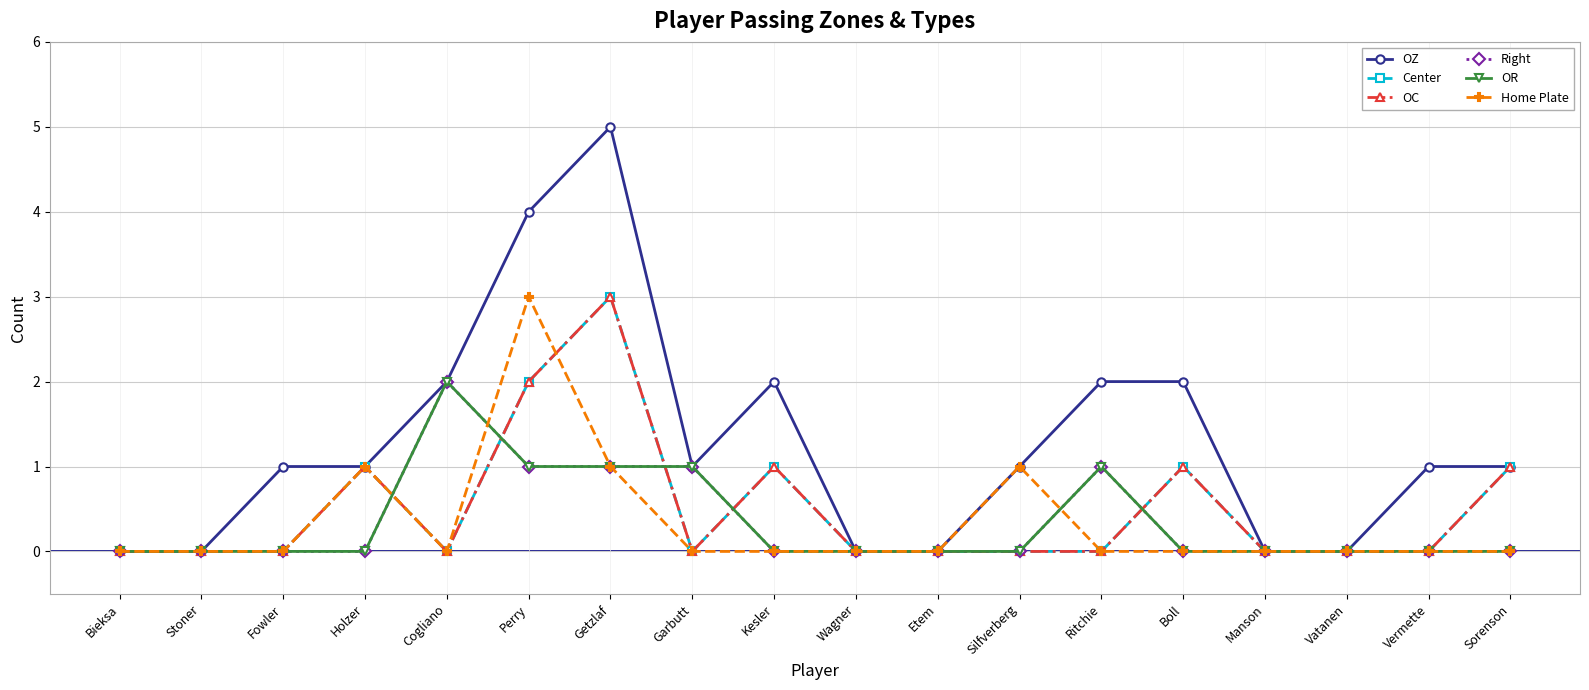

What position from the left is Ritchie?

13